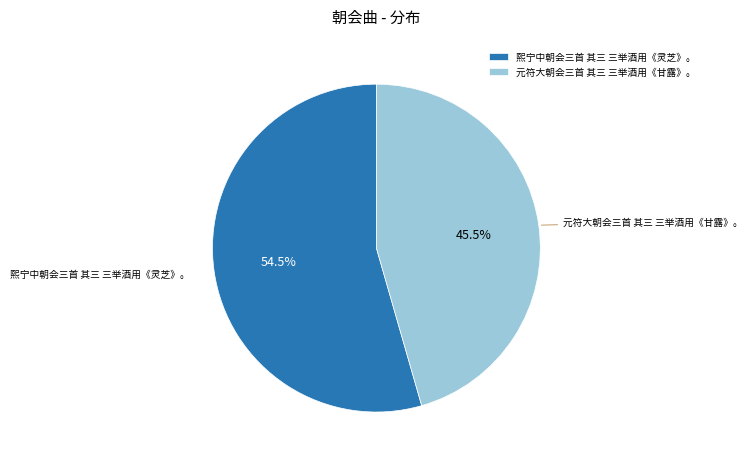

To the nearest percent, what is the average slice percentage?

50%